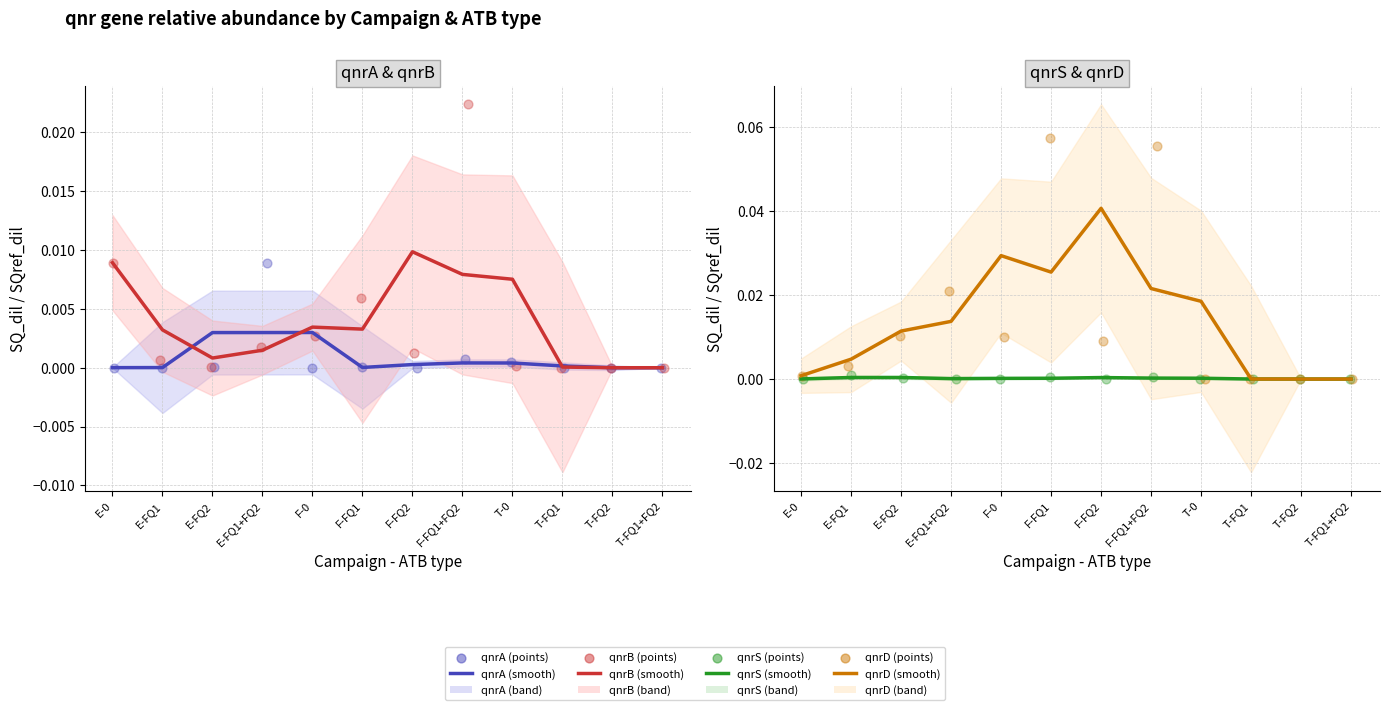

At how many categories does at least one series exceed 0?

9